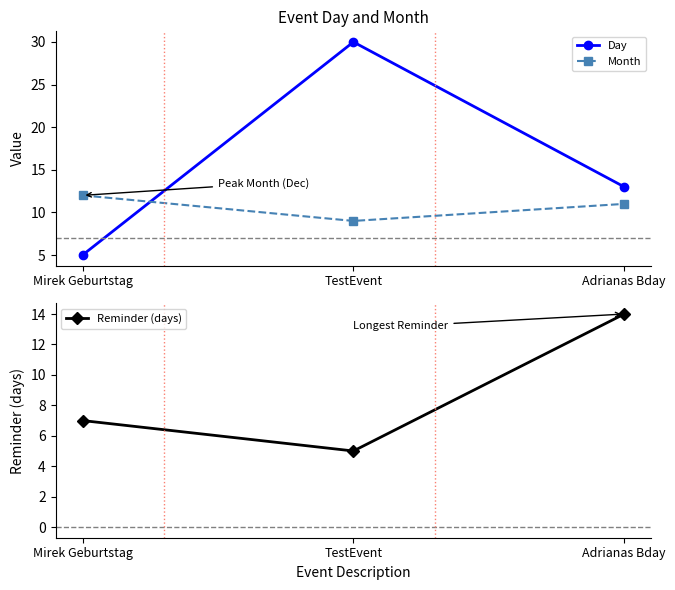

The value of Day at TestEvent is 20. True or false?

False